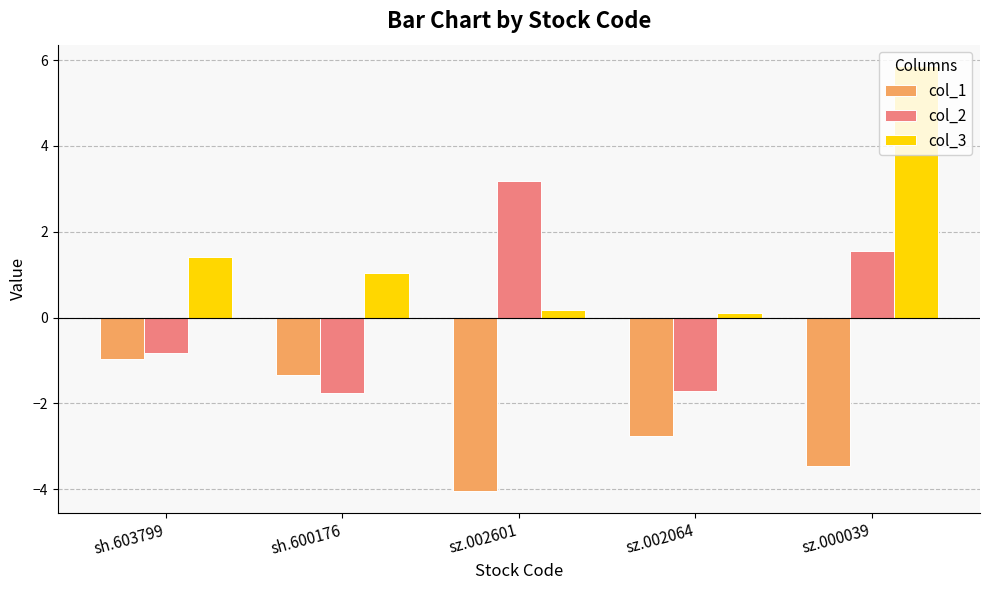

What is the label of the 4th bar from the right?

sh.600176